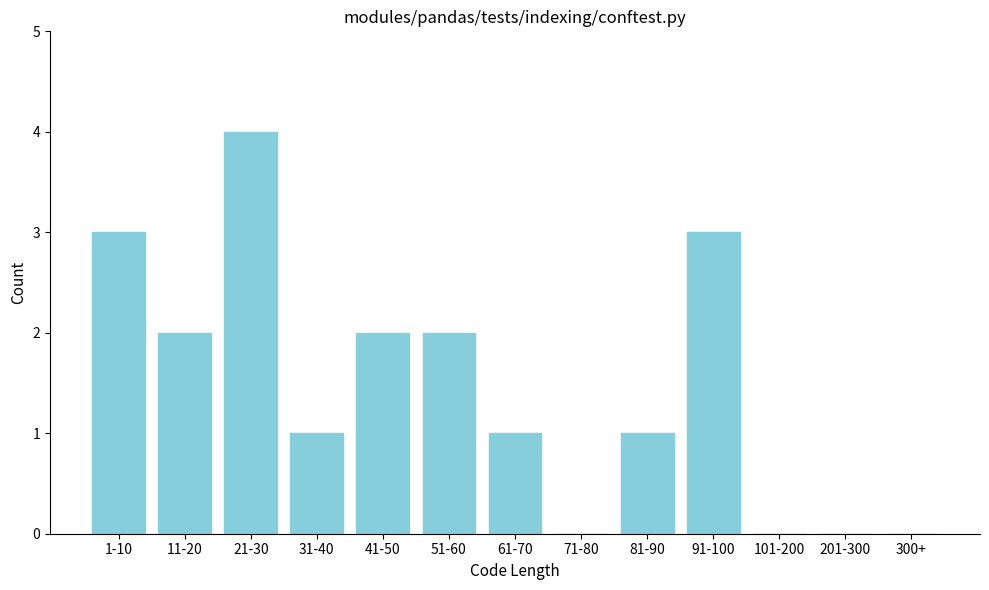

Reading left to right, list all the values displayed in this chart.

1-10=3	11-20=2	21-30=4	31-40=1	41-50=2	51-60=2	61-70=1	71-80=0	81-90=1	91-100=3	101-200=0	201-300=0	300+=0